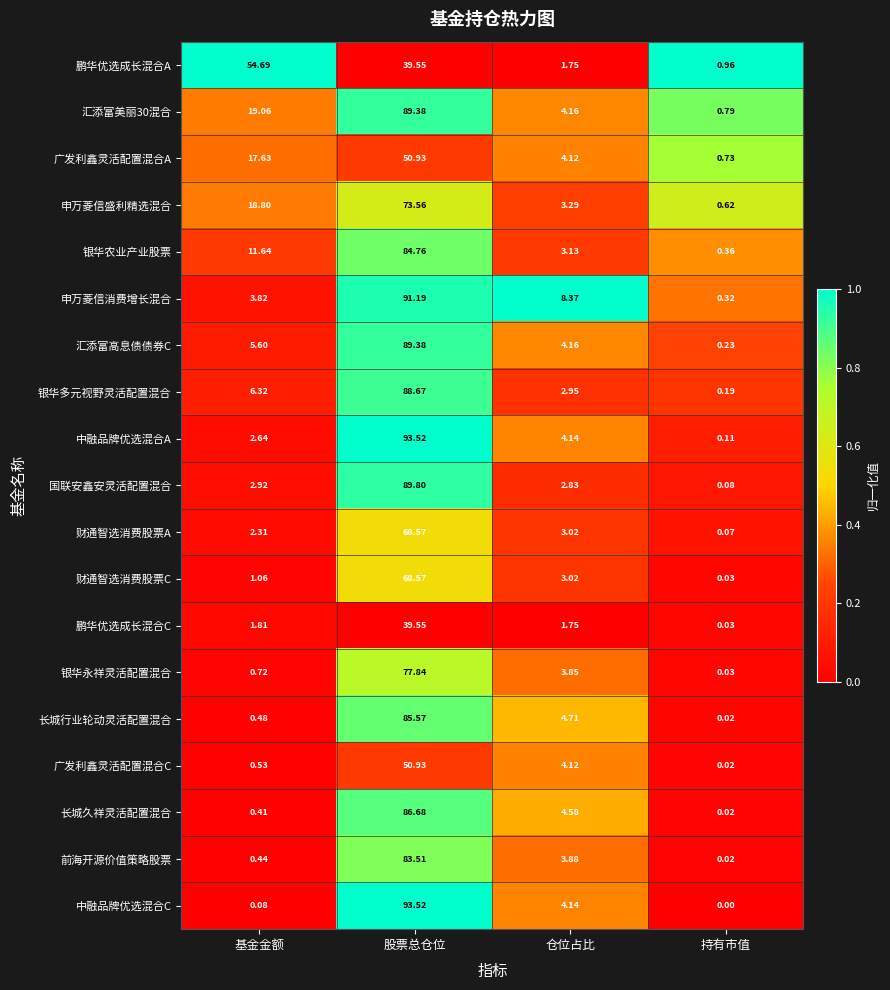

Which series has the widest spread of values?

中融品牌优选混合C